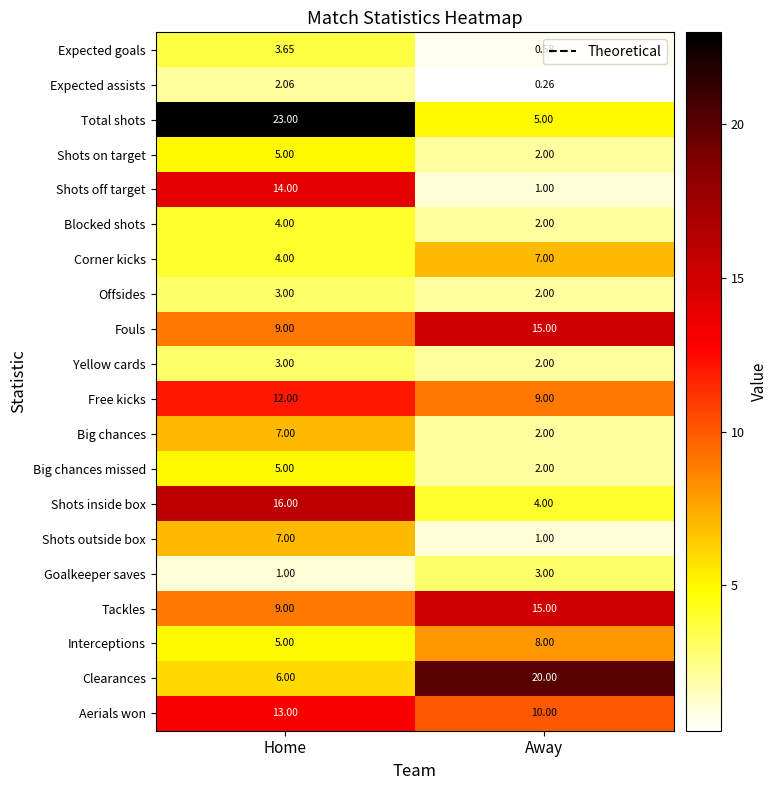

At which label does Blocked shots reach its minimum?

Away